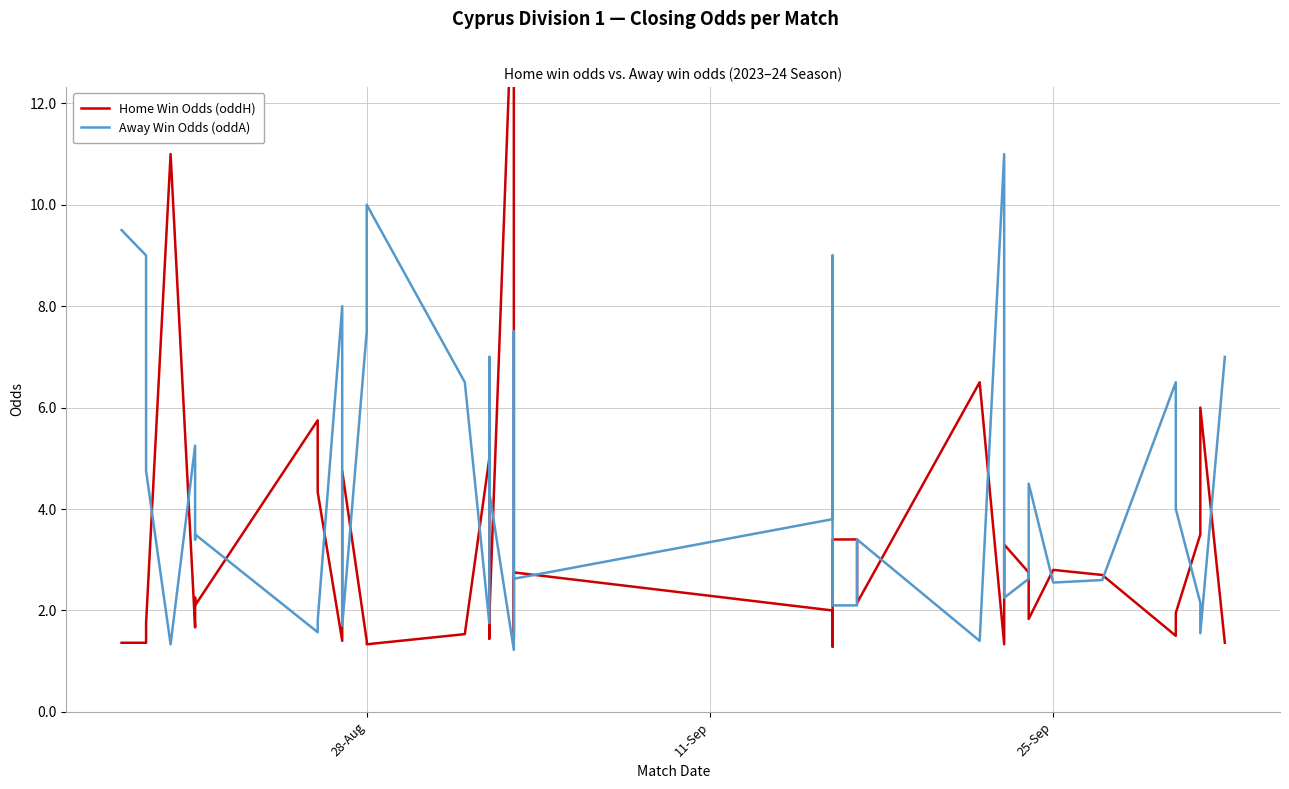

How many intersections are there between Away Win Odds (oddA) and Home Win Odds (oddH)?

22